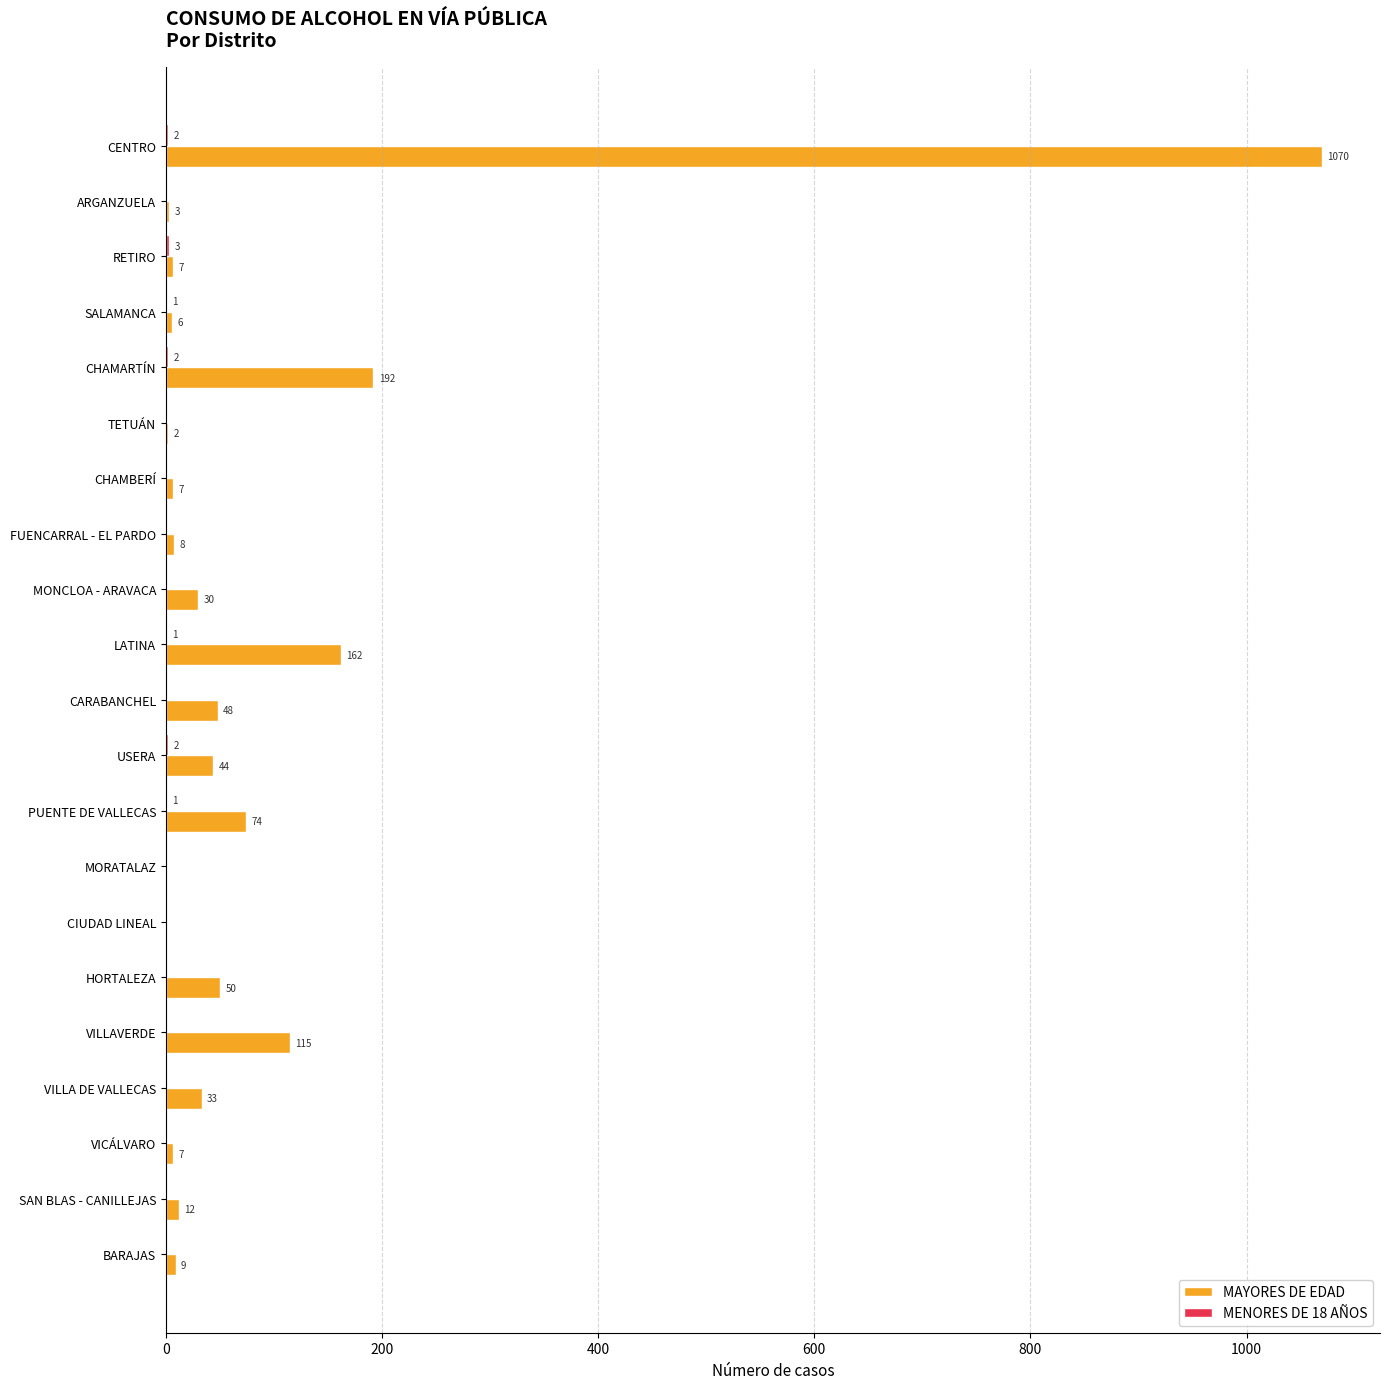

Which series has the largest range (max minus min)?

MAYORES DE EDAD